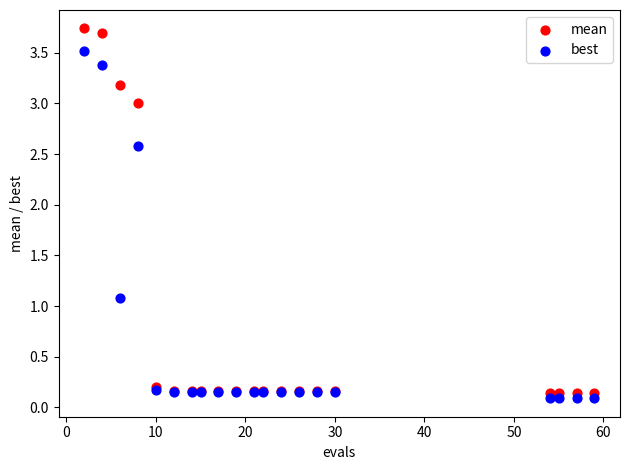

Which series reaches the maximum Y coordinate?

mean